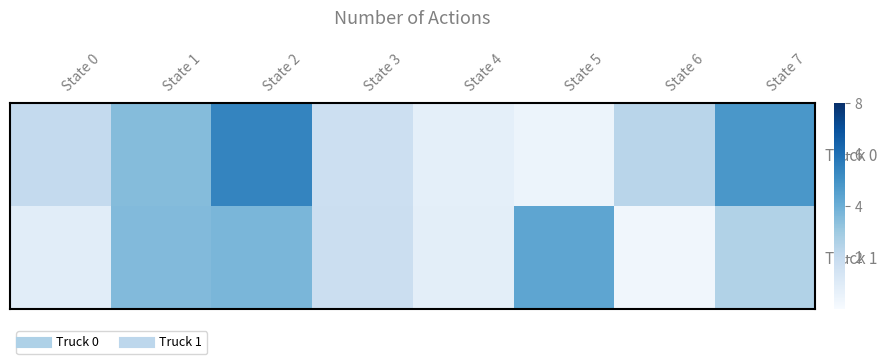

At State 7, list the series in order from smallest to largest.

Truck 1, Truck 0